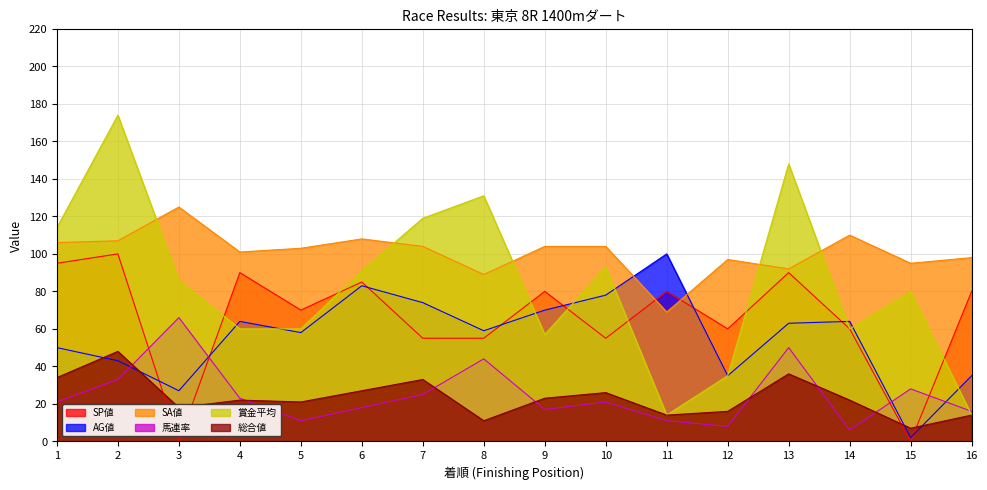

True or false: SP値 and 総合値 cross at least once.

True